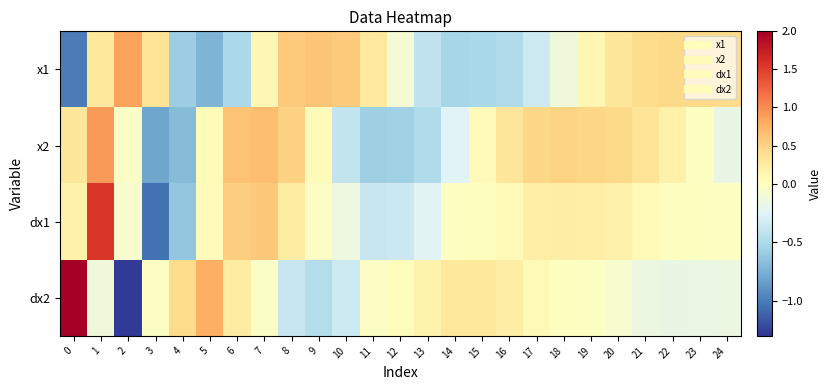

Reading left to right, what are all the values shown in this chart?

x1: 0=-1.0	1=0.3	2=0.9	3=0.3	4=-0.6	5=-0.7	6=-0.5	7=0.1	8=0.6	9=0.6	10=0.6	11=0.3	12=-0.1	13=-0.4	14=-0.5	15=-0.5	16=-0.5	17=-0.3	18=-0.1	19=0.1	20=0.3	21=0.4	22=0.4	23=0.4	24=0.4
x2: 0=0.3	1=0.9	2=-0.0	3=-0.8	4=-0.7	5=0.0	6=0.6	7=0.7	8=0.5	9=0.0	10=-0.4	11=-0.6	12=-0.6	13=-0.5	14=-0.2	15=0.0	16=0.3	17=0.5	18=0.5	19=0.5	20=0.4	21=0.3	22=0.2	23=-0.0	24=-0.2
dx1: 0=0.2	1=1.6	2=-0.1	3=-1.0	4=-0.6	5=0.0	6=0.5	7=0.6	8=0.2	9=-0.0	10=-0.1	11=-0.4	12=-0.4	13=-0.2	14=-0.0	15=0.0	16=0.1	17=0.2	18=0.2	19=0.2	20=0.2	21=0.1	22=-0.0	23=-0.0	24=-0.0
dx2: 0=2.0	1=-0.1	2=-1.3	3=-0.0	4=0.4	5=0.8	6=0.2	7=-0.0	8=-0.4	9=-0.5	10=-0.4	11=-0.0	12=0.0	13=0.2	14=0.3	15=0.3	16=0.2	17=0.1	18=-0.0	19=-0.0	20=-0.1	21=-0.2	22=-0.2	23=-0.2	24=-0.2